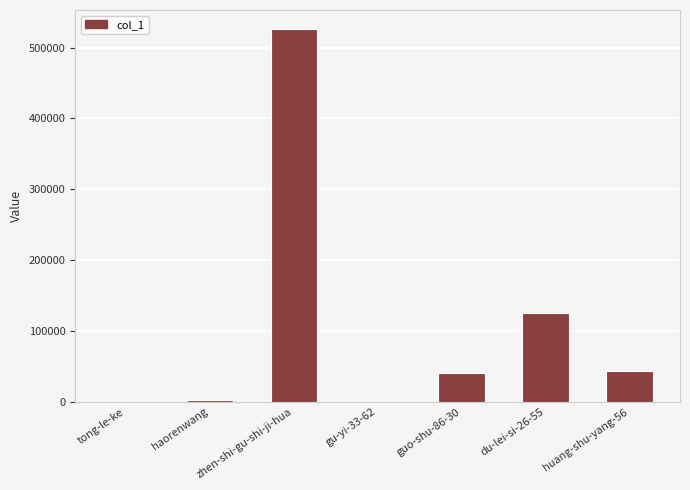

True or false: the data shows 72679 at huang-shu-yang-56.

False